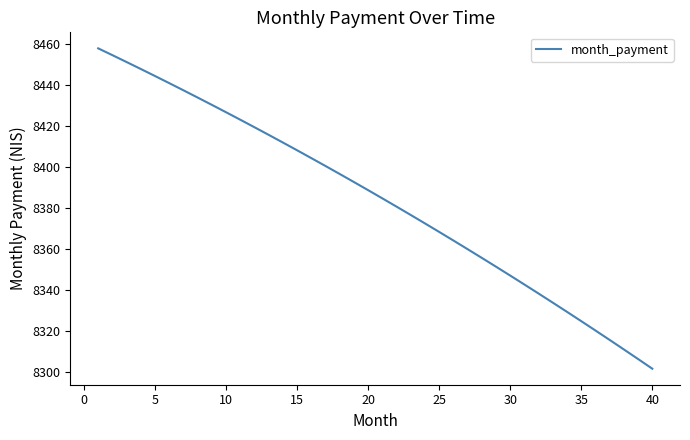

Is this an area chart (filled region under the line)?

No